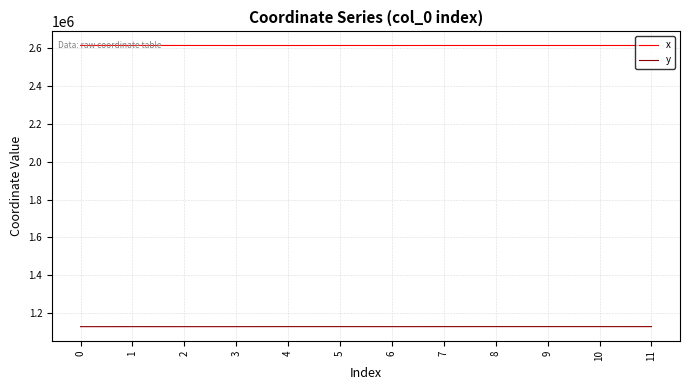

At 8, list the series in order from smallest to largest.

y, x